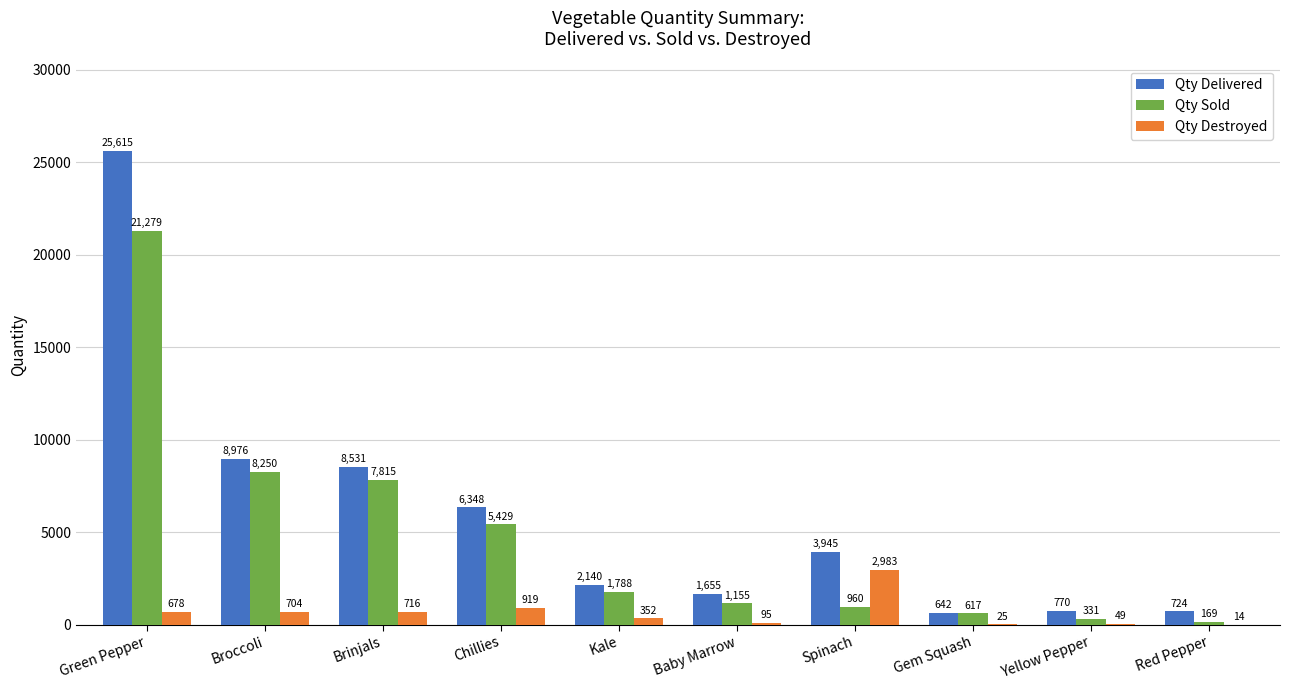

Does the chart contain stacked bars?

No